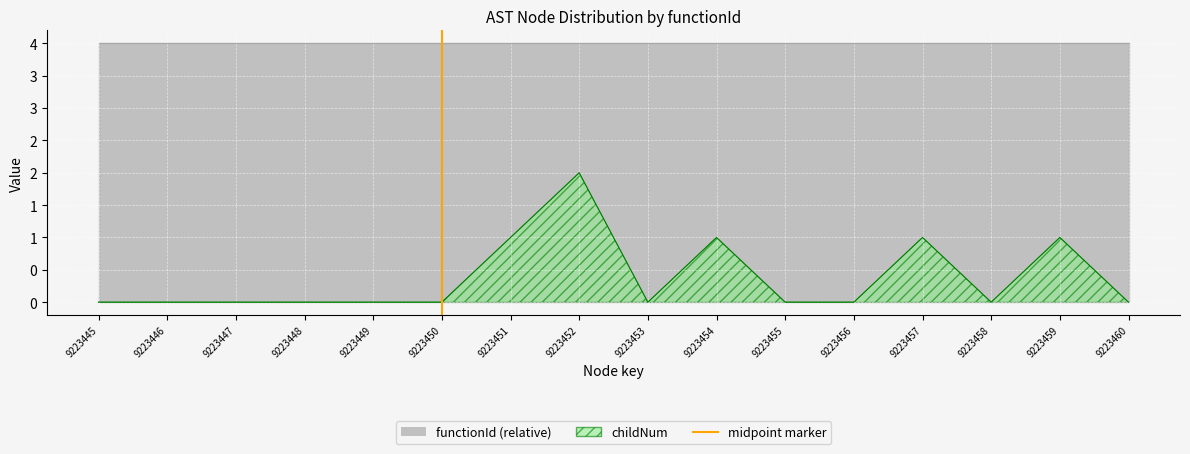

Is it true that the value at 9223450 is 0?

True